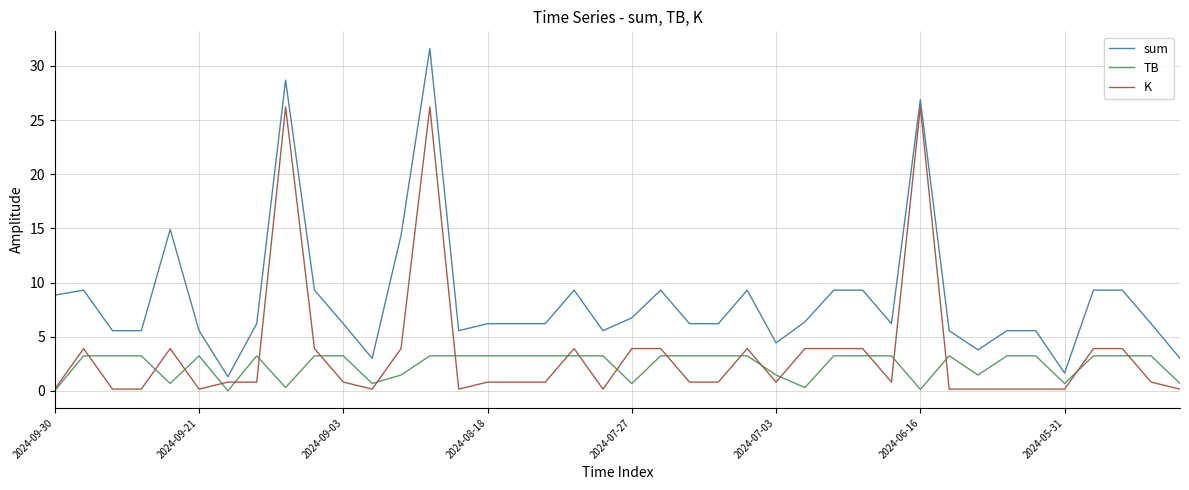

At how many categories does at least one series exceed 0?

40